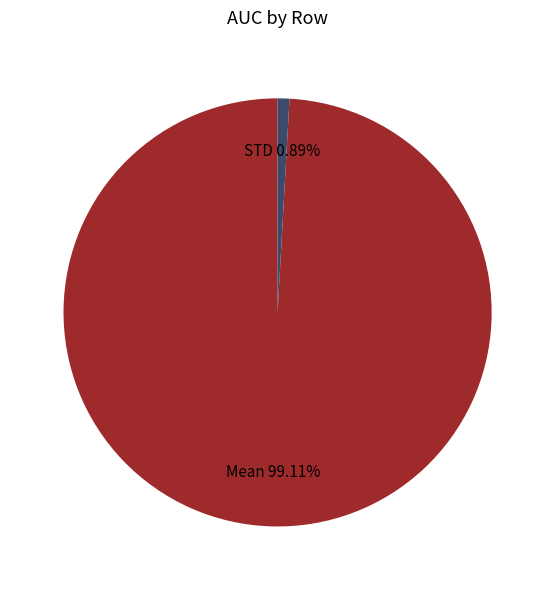

What is the smallest slice in the pie chart?

STD